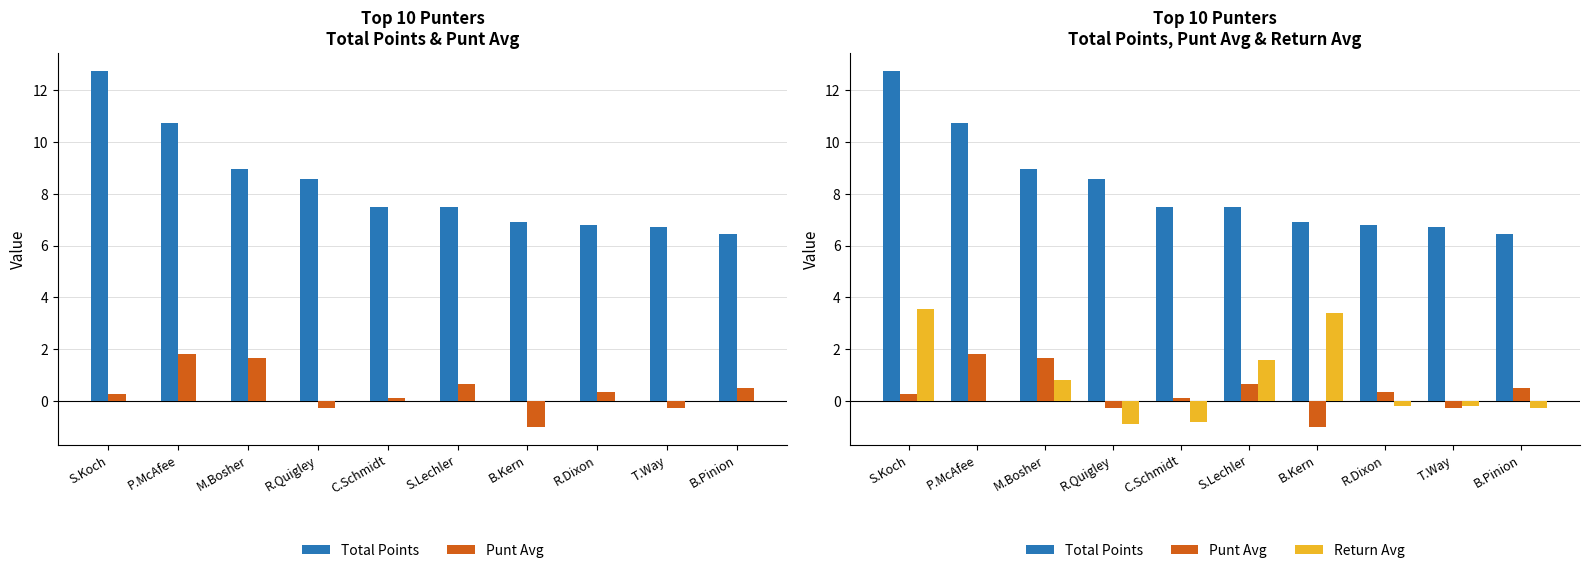

How many values in the Total Points series are below 7?

4